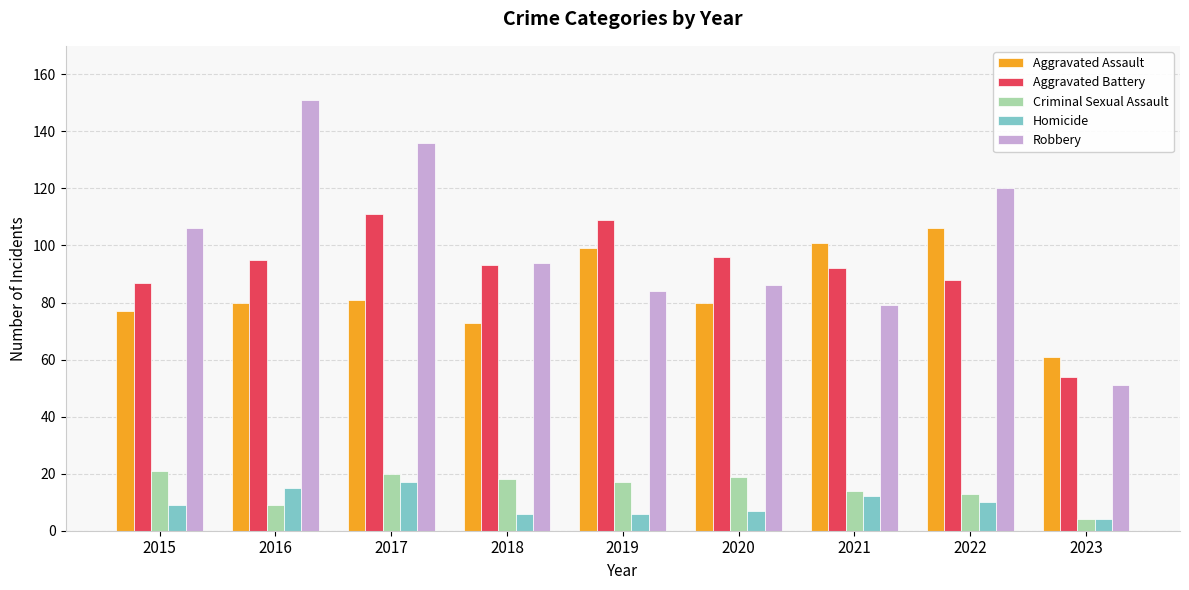

How many groups of bars are there?

9